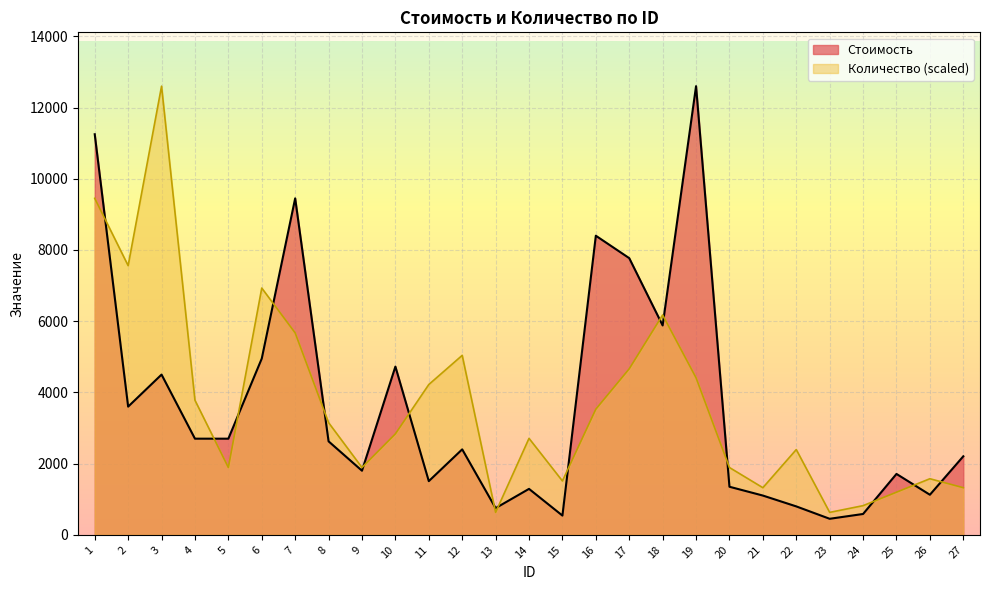

Reading left to right, extract all data points from this chart.

Стоимость: 11250.0	3600.0	4500.0	2700.0	2700.0	4950.0	9450.0	2625.0	1800.0	4725.0	1507.5	2400.0	750.0	1290.0	540.0	8400.0	7770.0	5880.0	12600.0	1350.0	1102.5	798.0	450.0	585.0	1710.0	1125.0	2205.0
Количество: 9450.0	7560.0	12600.0	3780.0	1890.0	6930.0	5670.0	3150.0	1890.0	2835.0	4221.0	5040.0	630.0	2709.0	1512.0	3528.0	4662.0	6174.0	4410.0	1890.0	1323.0	2394.0	630.0	819.0	1197.0	1575.0	1323.0